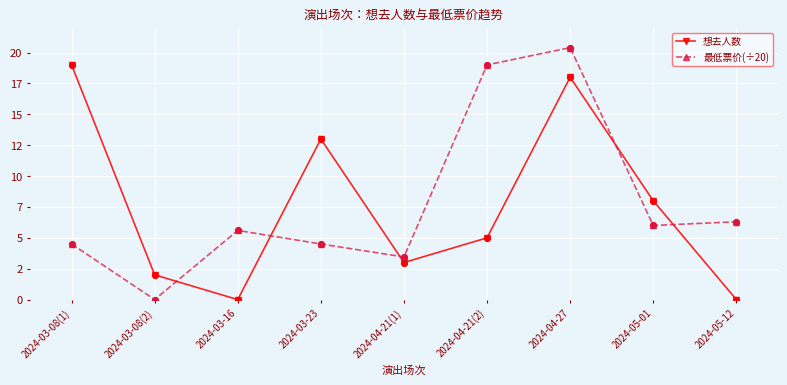

Is the value of 想去人数 at 2024-03-23 greater than the value of 最低票价(÷20) at 2024-05-12?

Yes